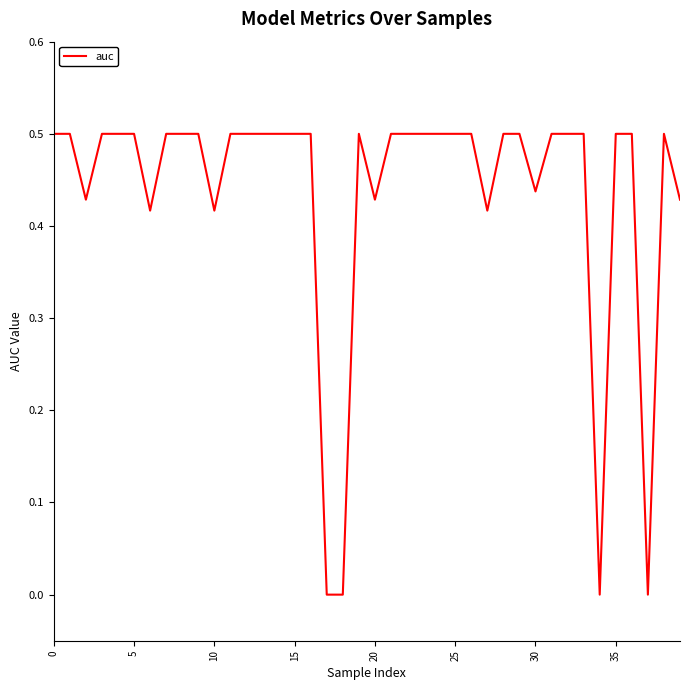

What is the difference between the maximum and minimum values?

0.5